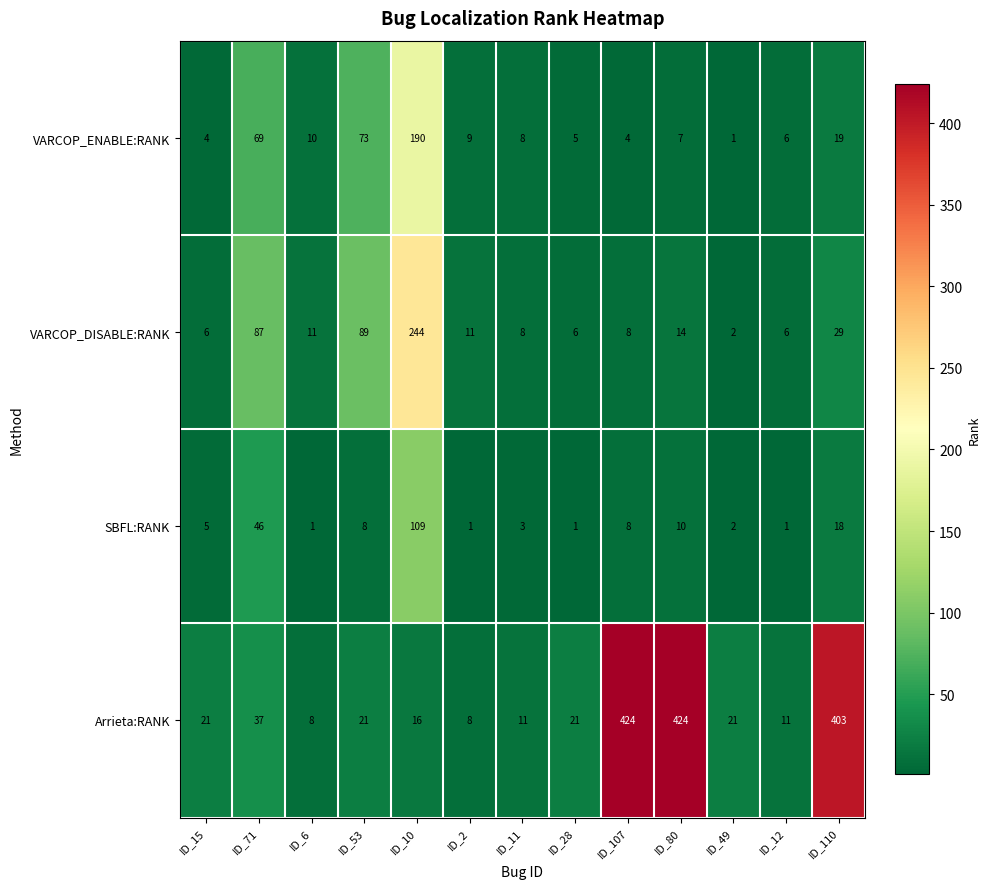

At which category is the sum across all series the highest?

ID_10